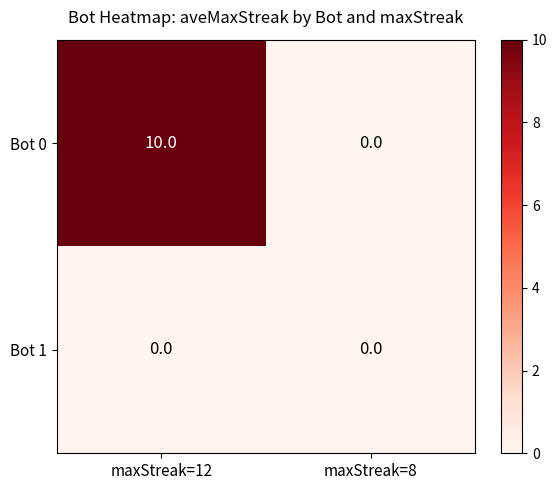

Reading right to left, extract all data points from this chart.

Bot 0: 0	10
Bot 1: 0	0